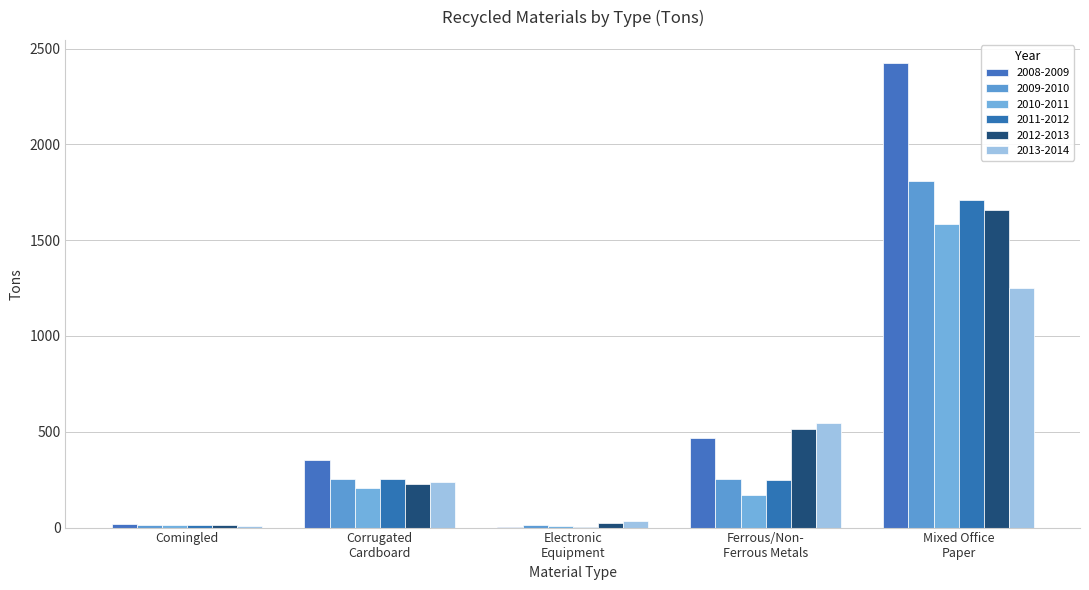

What position from the left is Electronic
Equipment?

3